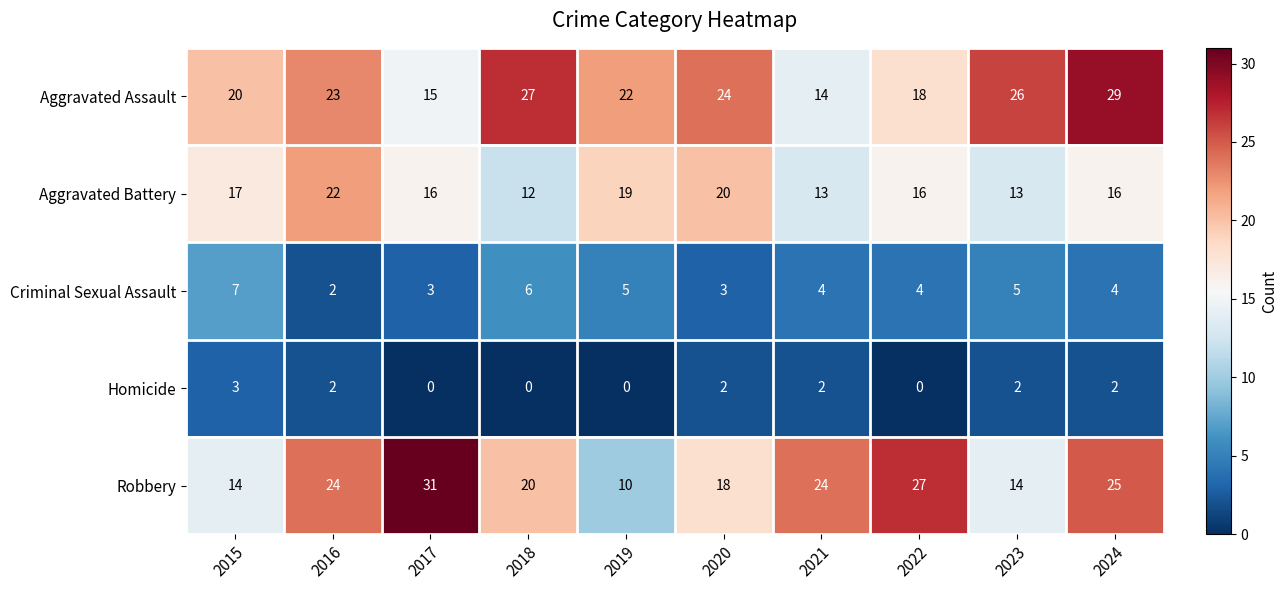

Where does the Criminal Sexual Assault series first go above 4?

2015